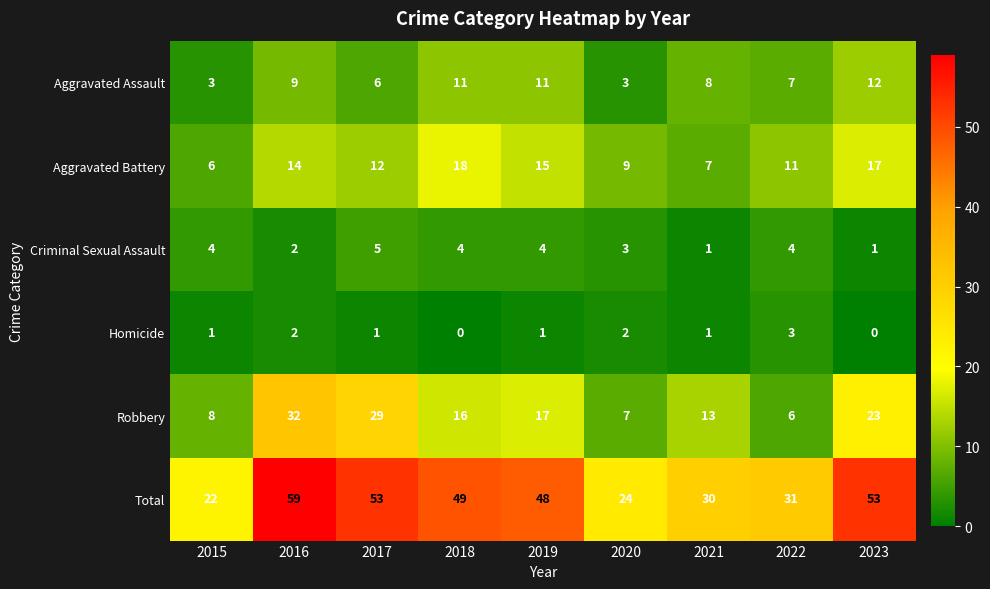

Which series has the largest total across all categories?

Total